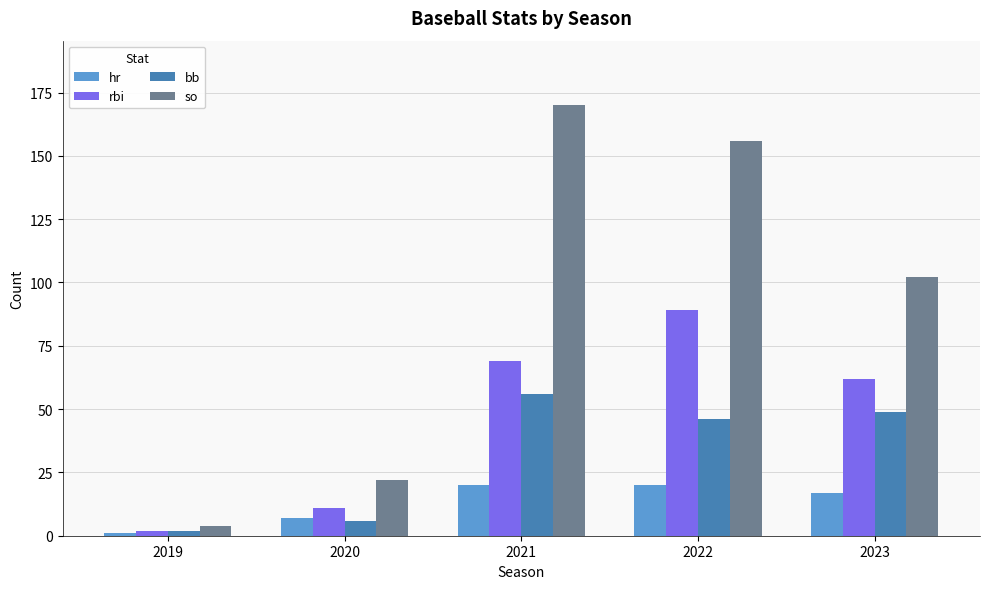

Read the rbi value at 2020.

11